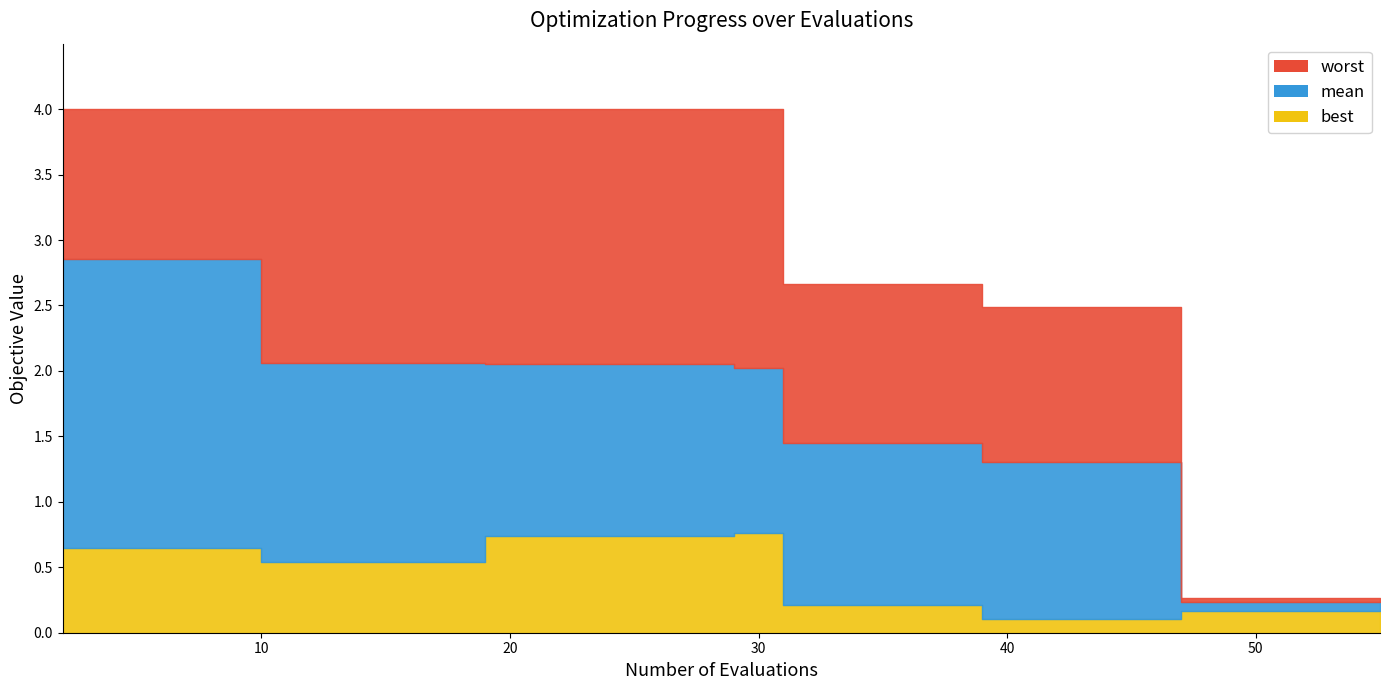

Rank the series at 27 from highest to lowest value.

worst, mean, best